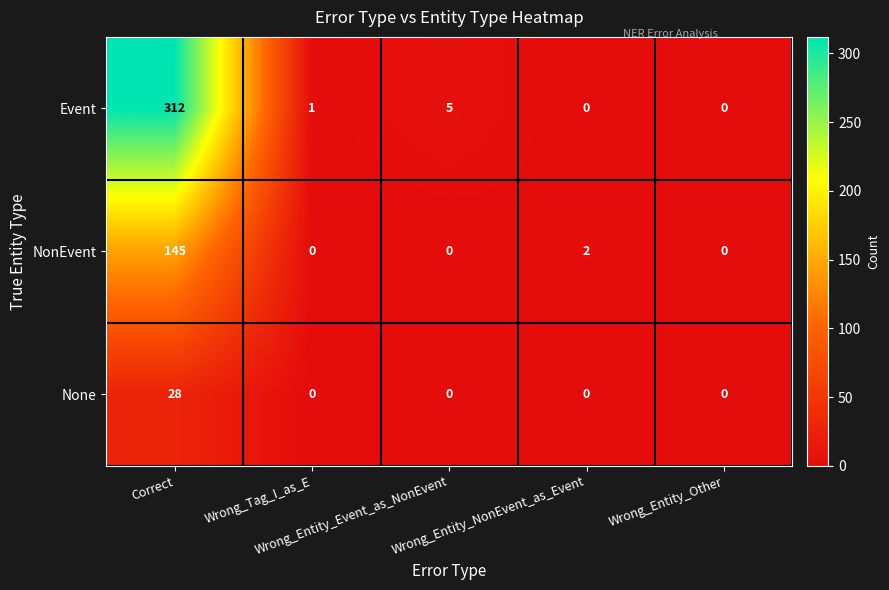

What is the sum of all NonEvent values?

147